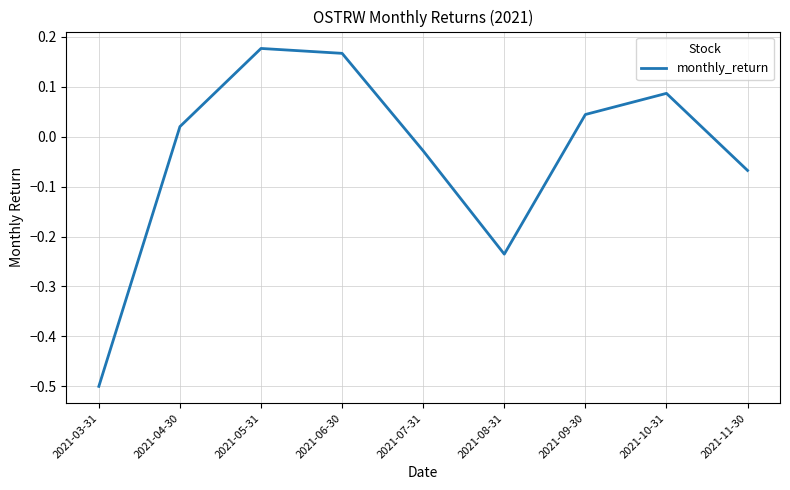

Which has a higher value, 2021-08-31 or 2021-07-31?

2021-07-31